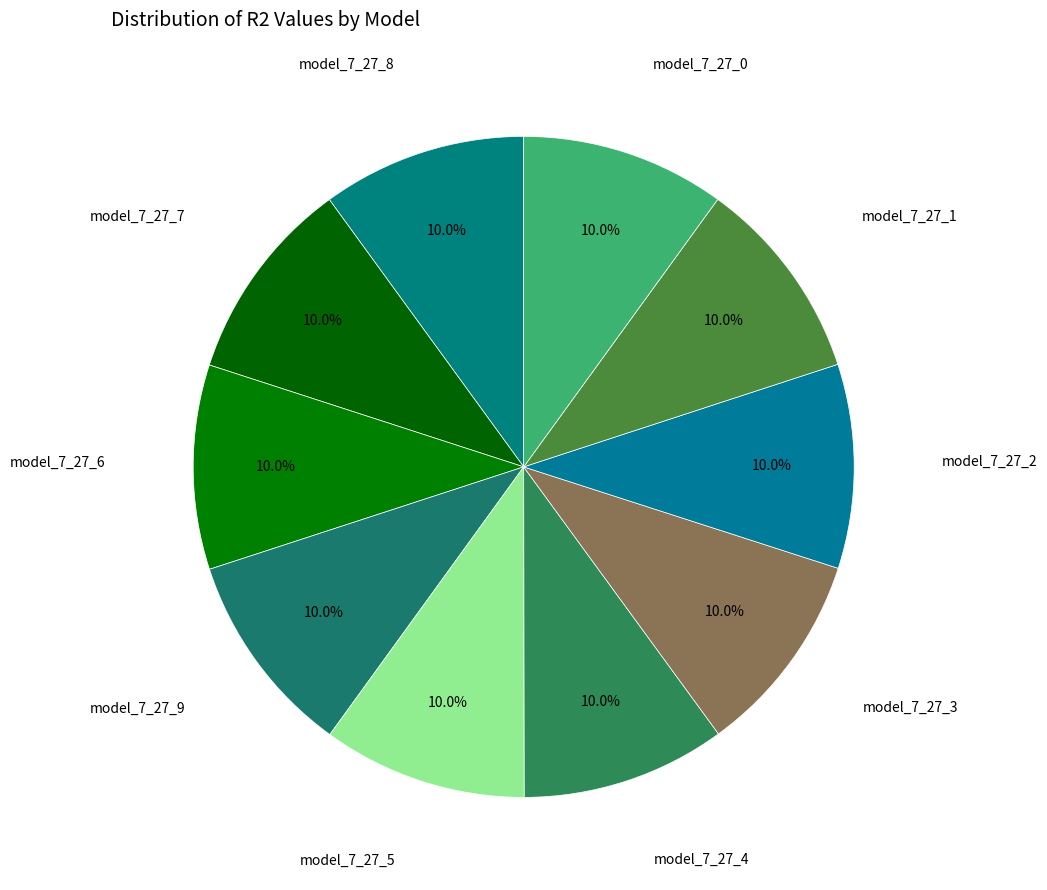

Which slice is the largest?

model_7_27_9